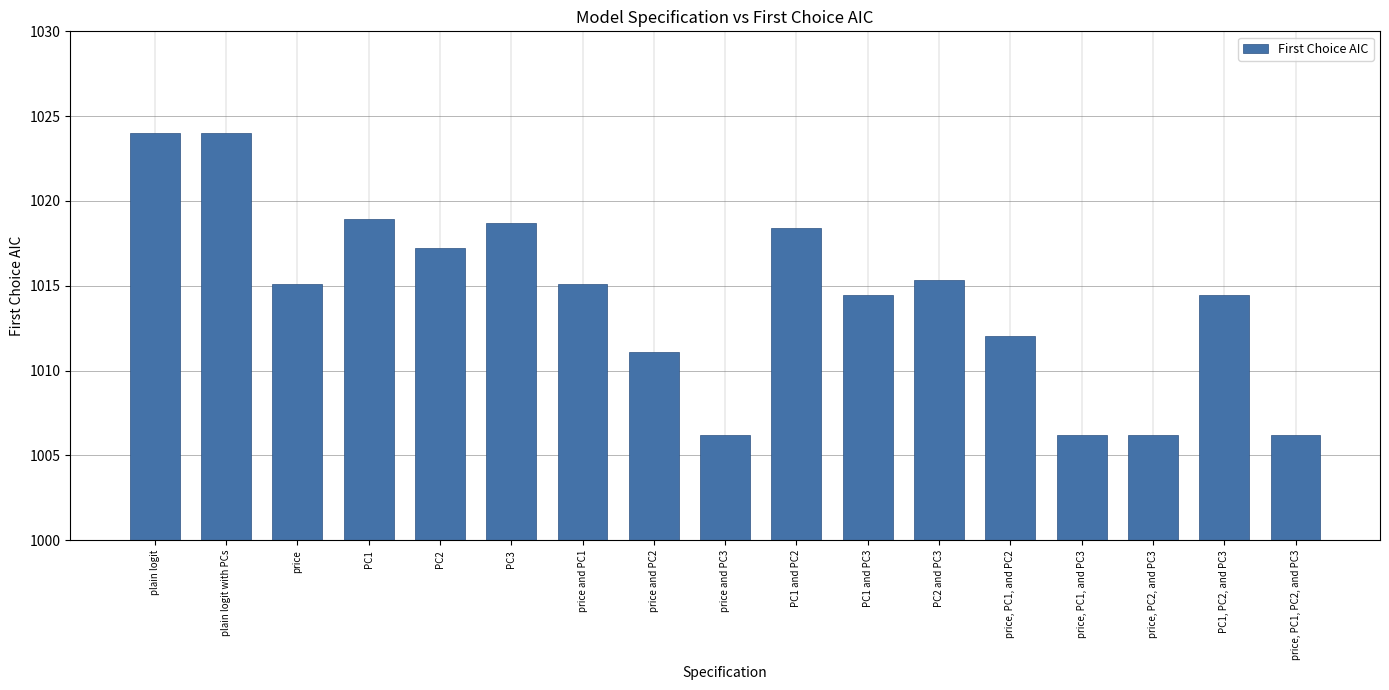

Where does the data first go above 1015?

plain logit